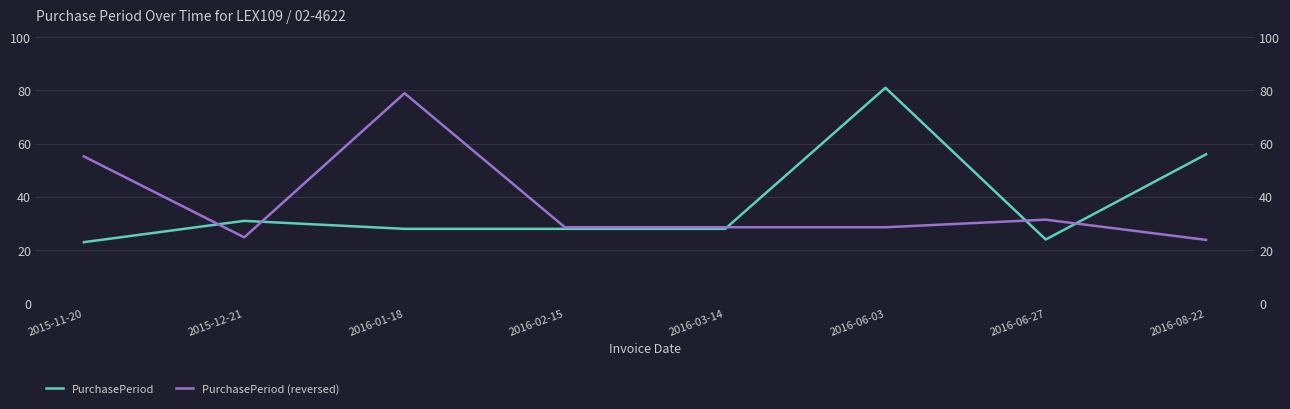

Between 2016-06-27 and 2016-08-22, which series saw the biggest shift?

PurchasePeriod